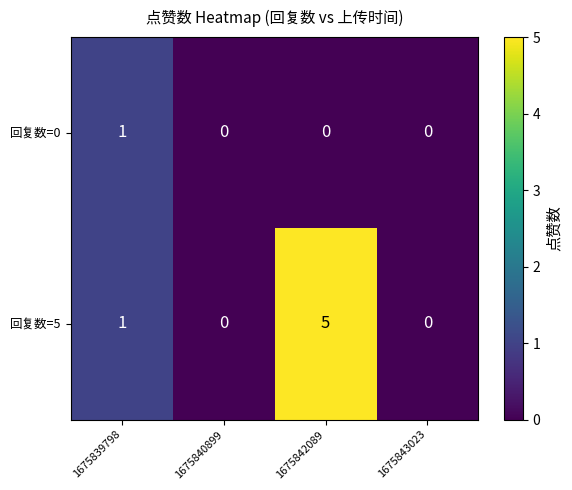

How many positive values does the 回复数=0 series have?

1